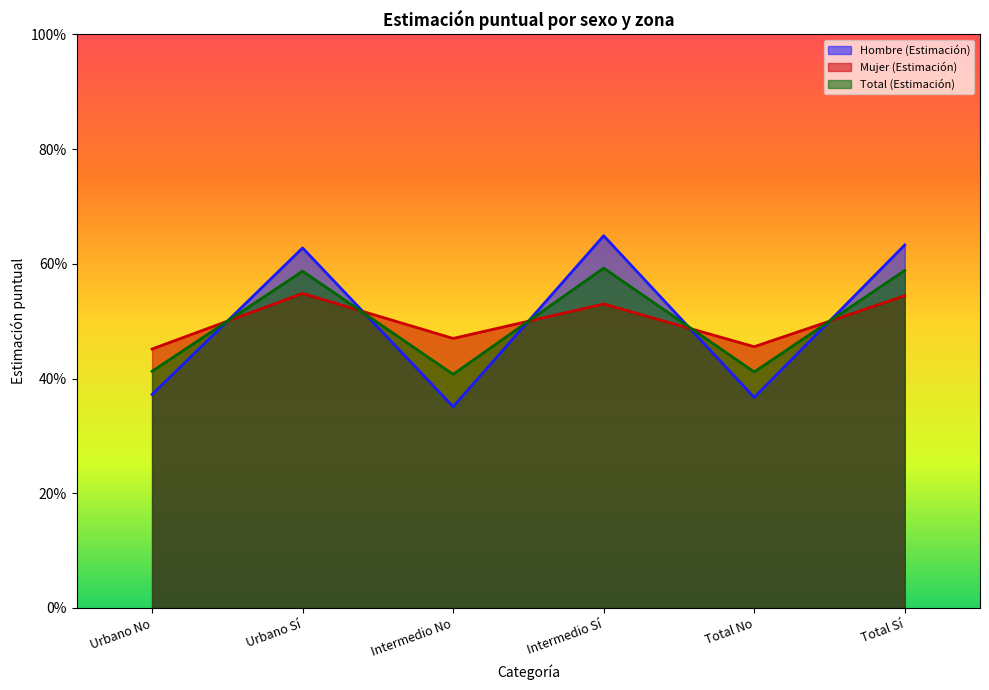

The value of Total (Estimación) at Total No is 0.4. True or false?

True